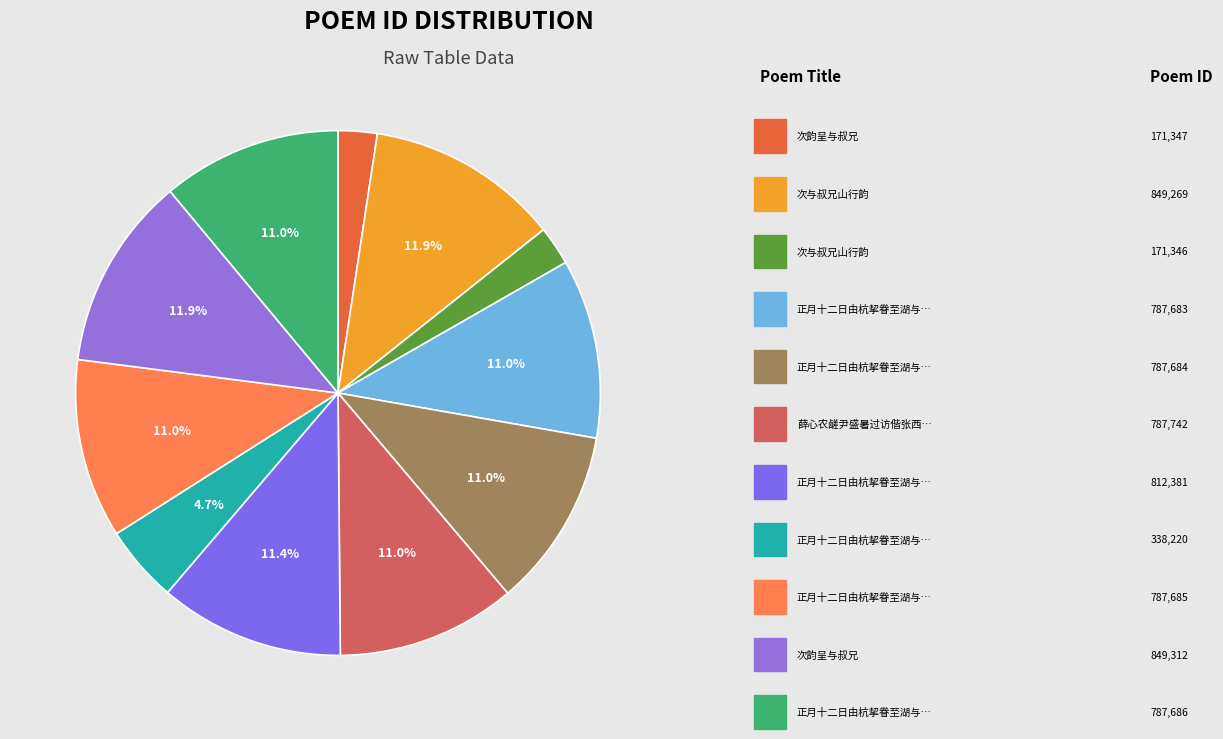

Count the number of slices in the pie.

11